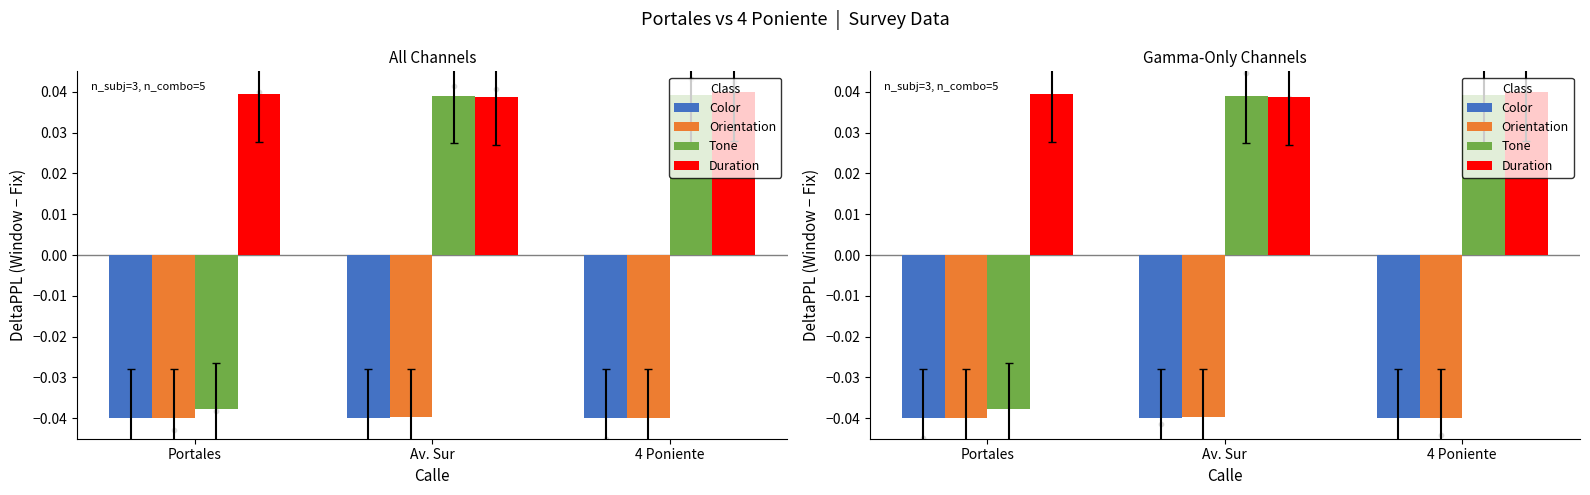

Which series has the largest total across all categories?

Duration